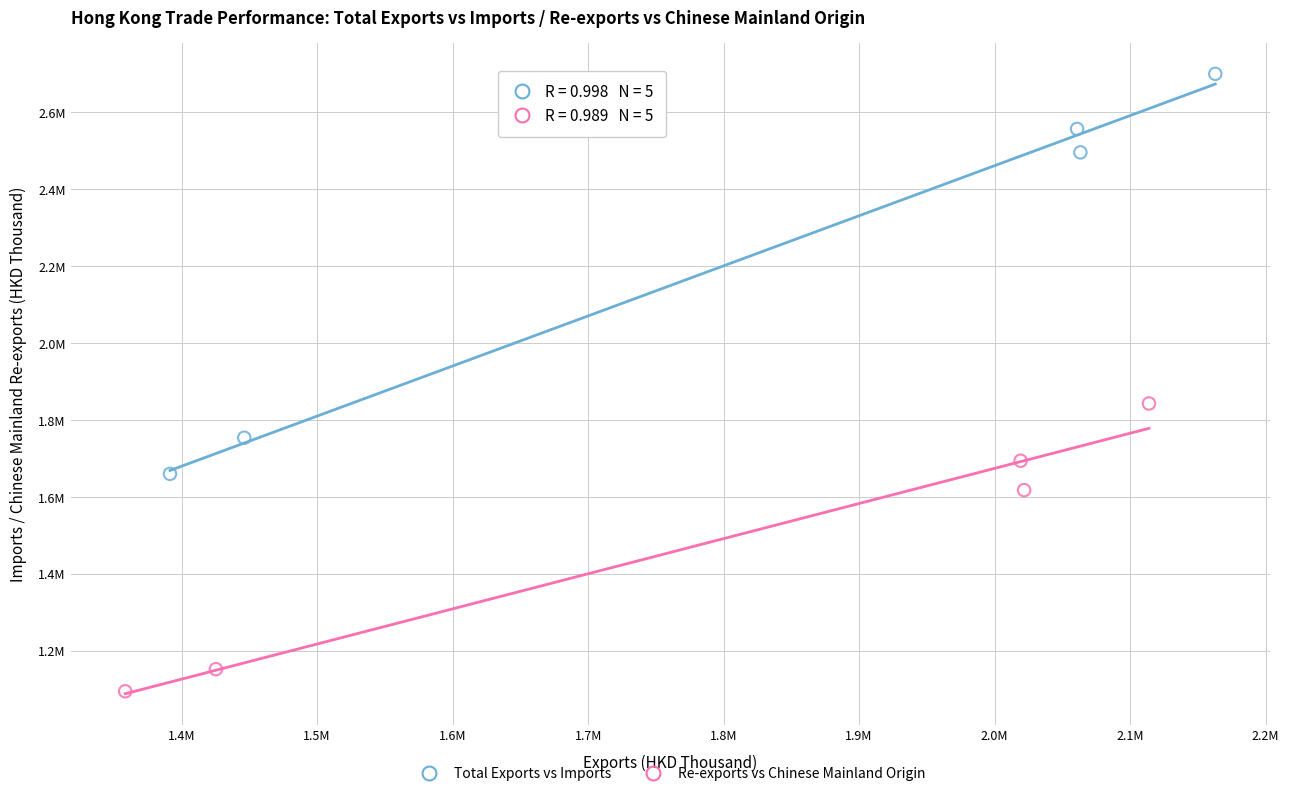

Which series has the widest spread of Y values?

Total Exports vs Imports